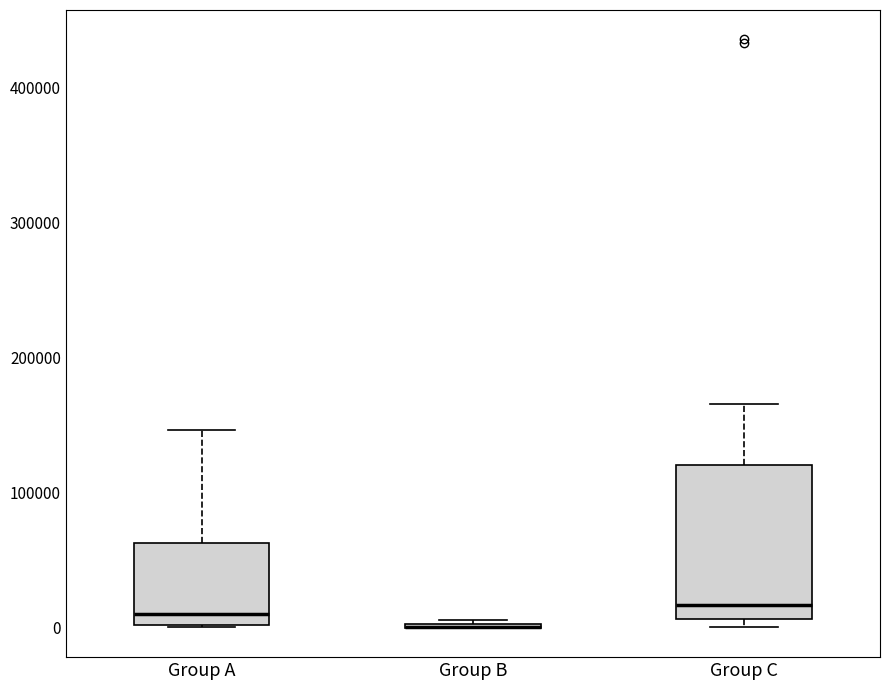

Reading left to right, read every box against the y-axis: the position of its median line, the range the box covers, and the ends of its whiskers. The values are not printed on the chart, so give them approximately, as read against the axis.

Group A: median 10000, box 0 to 60000, whiskers 0 to 150000
Group B: box collapsed to a line at 0, whiskers 0 to 10000
Group C: median 20000, box 10000 to 120000, whiskers 0 to 170000